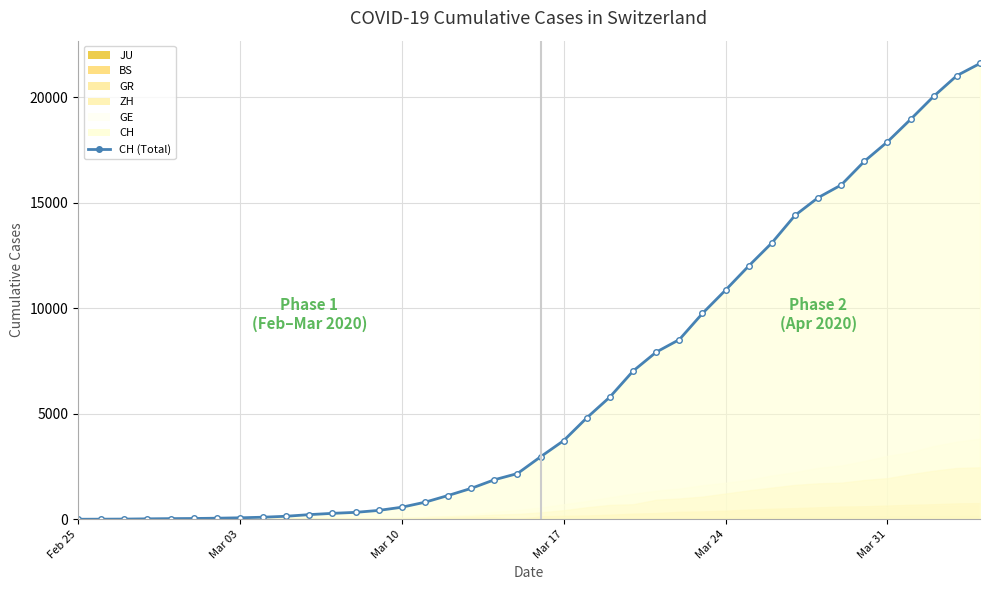

What is the value of the 17th point from the left?

1125